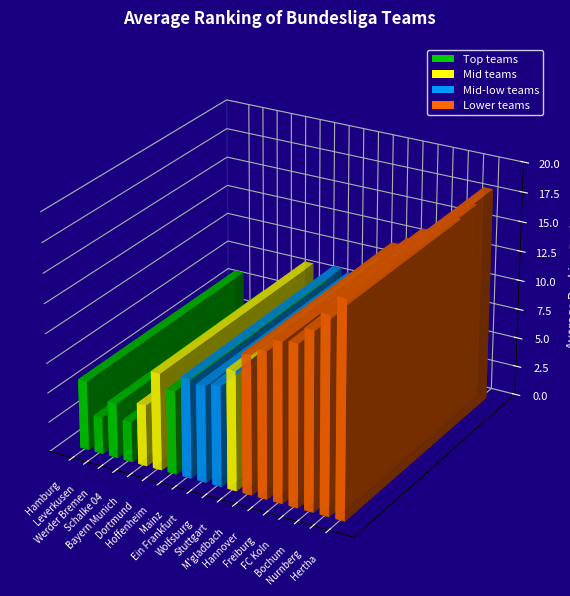

What is the label of the 9th bar from the left?

Ein Frankfurt